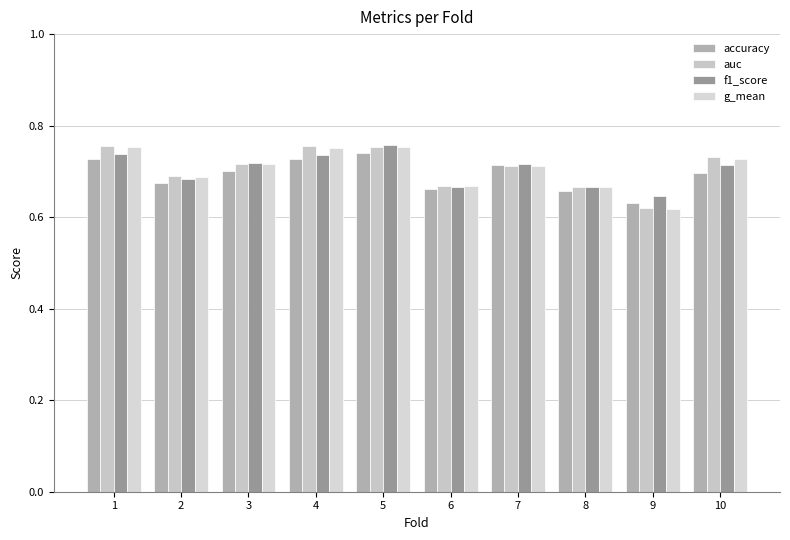

How many groups of bars are there?

10